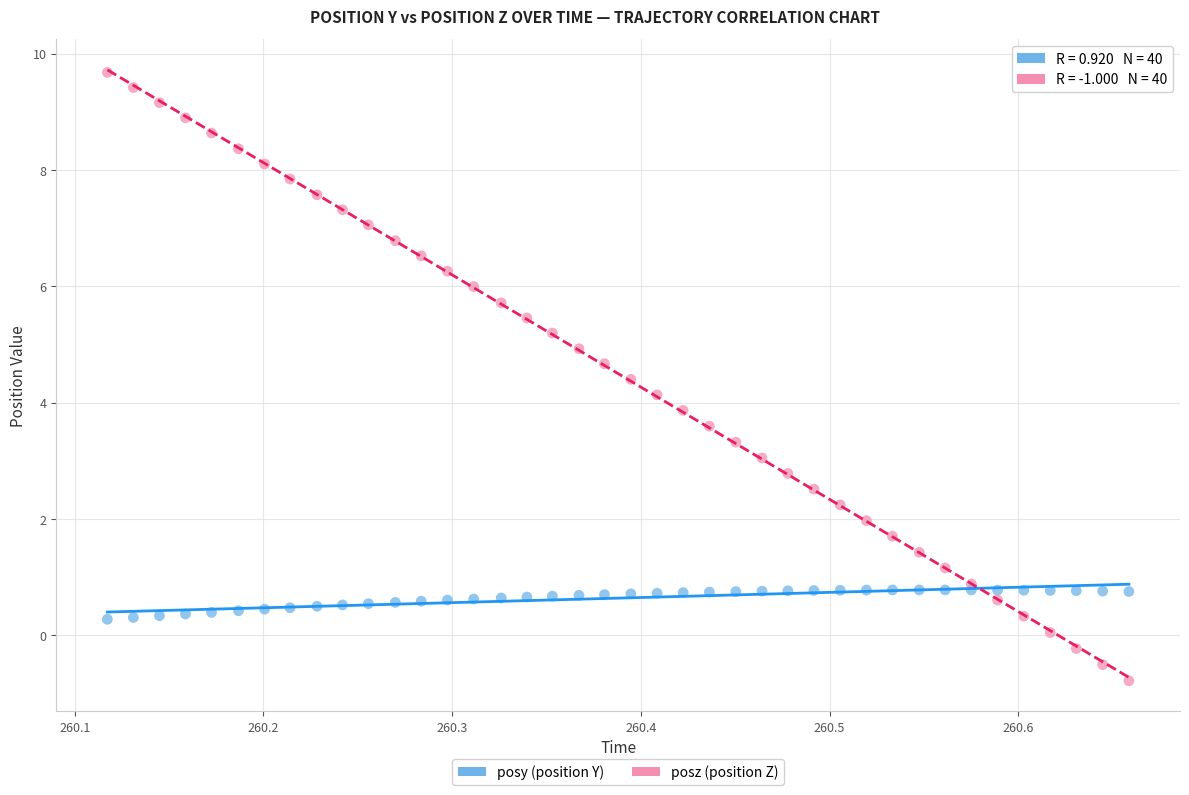

Which series contains the highest Y value?

posz (position Z)